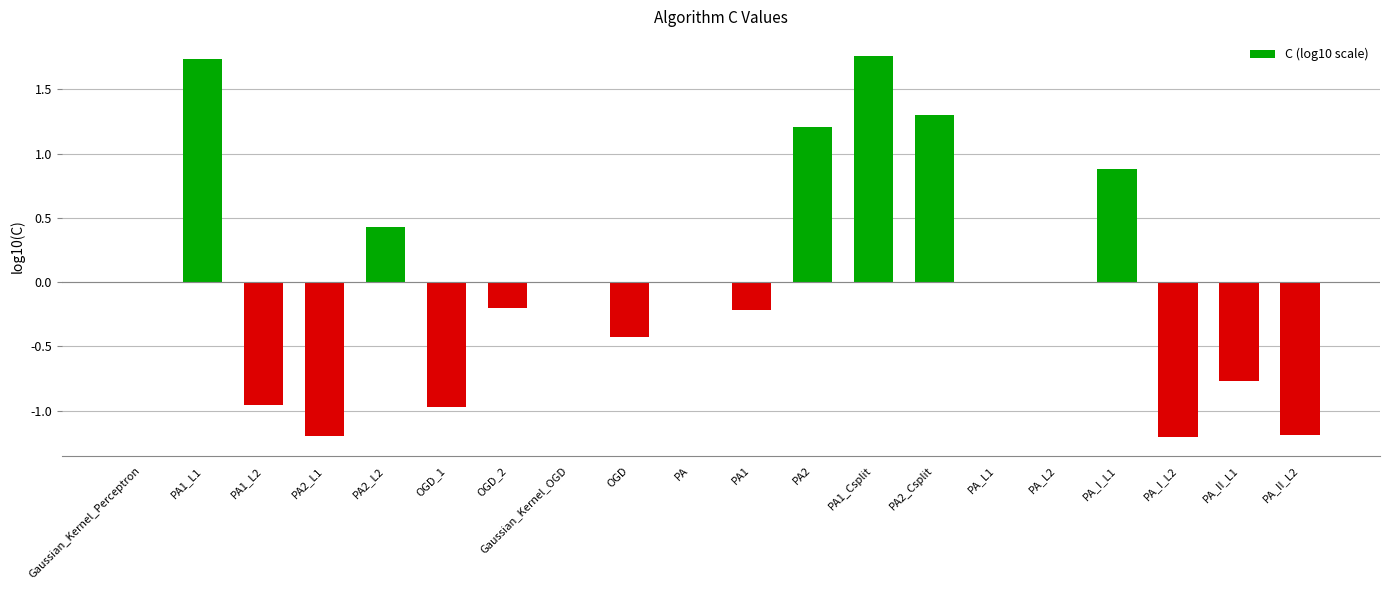

What is the change in value from OGD_2 to PA2?

+1.4